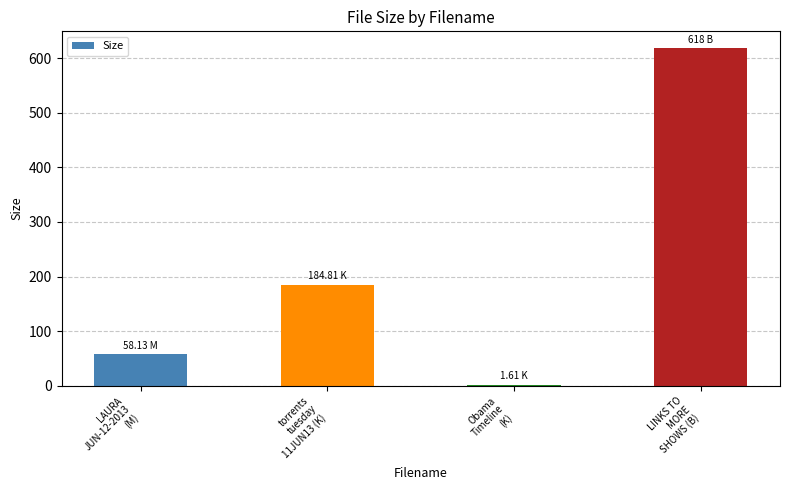

The chart shows a value of 58.1 at LAURA
JUN-12-2013
(M). True or false?

True